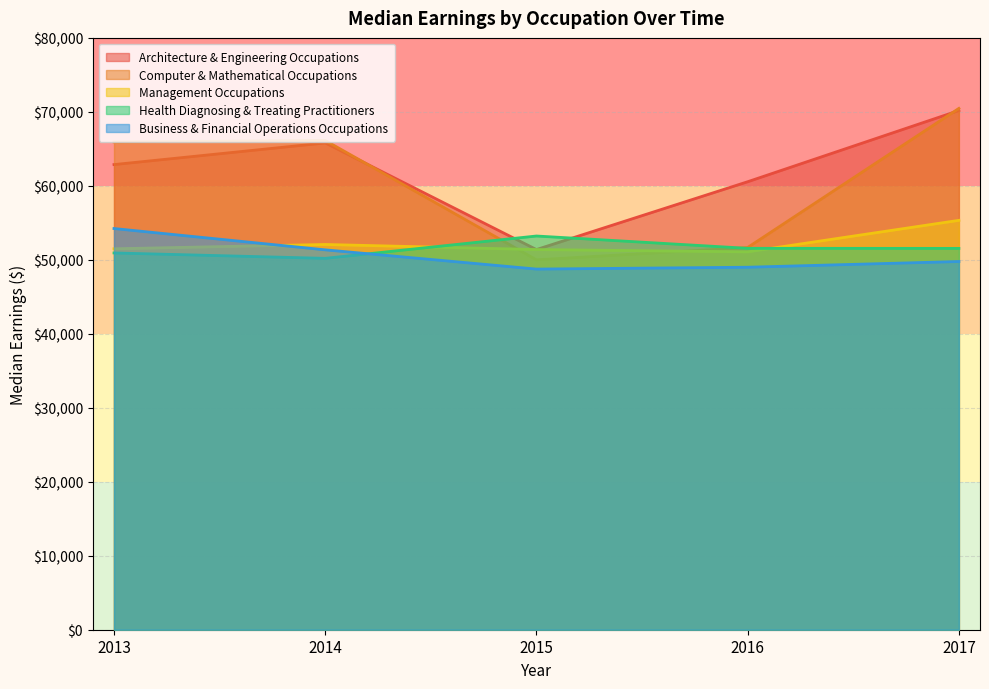

What is the total value across all series at 2016?

263860